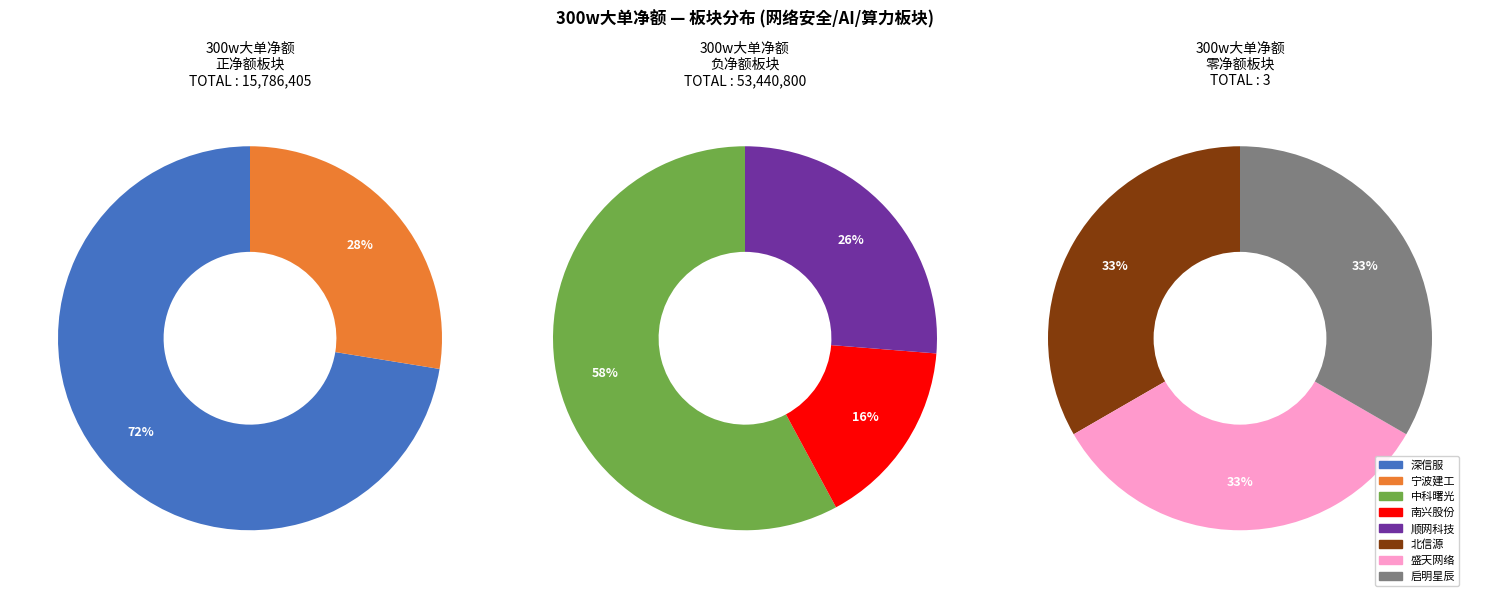

How many slices are in this pie chart?

8